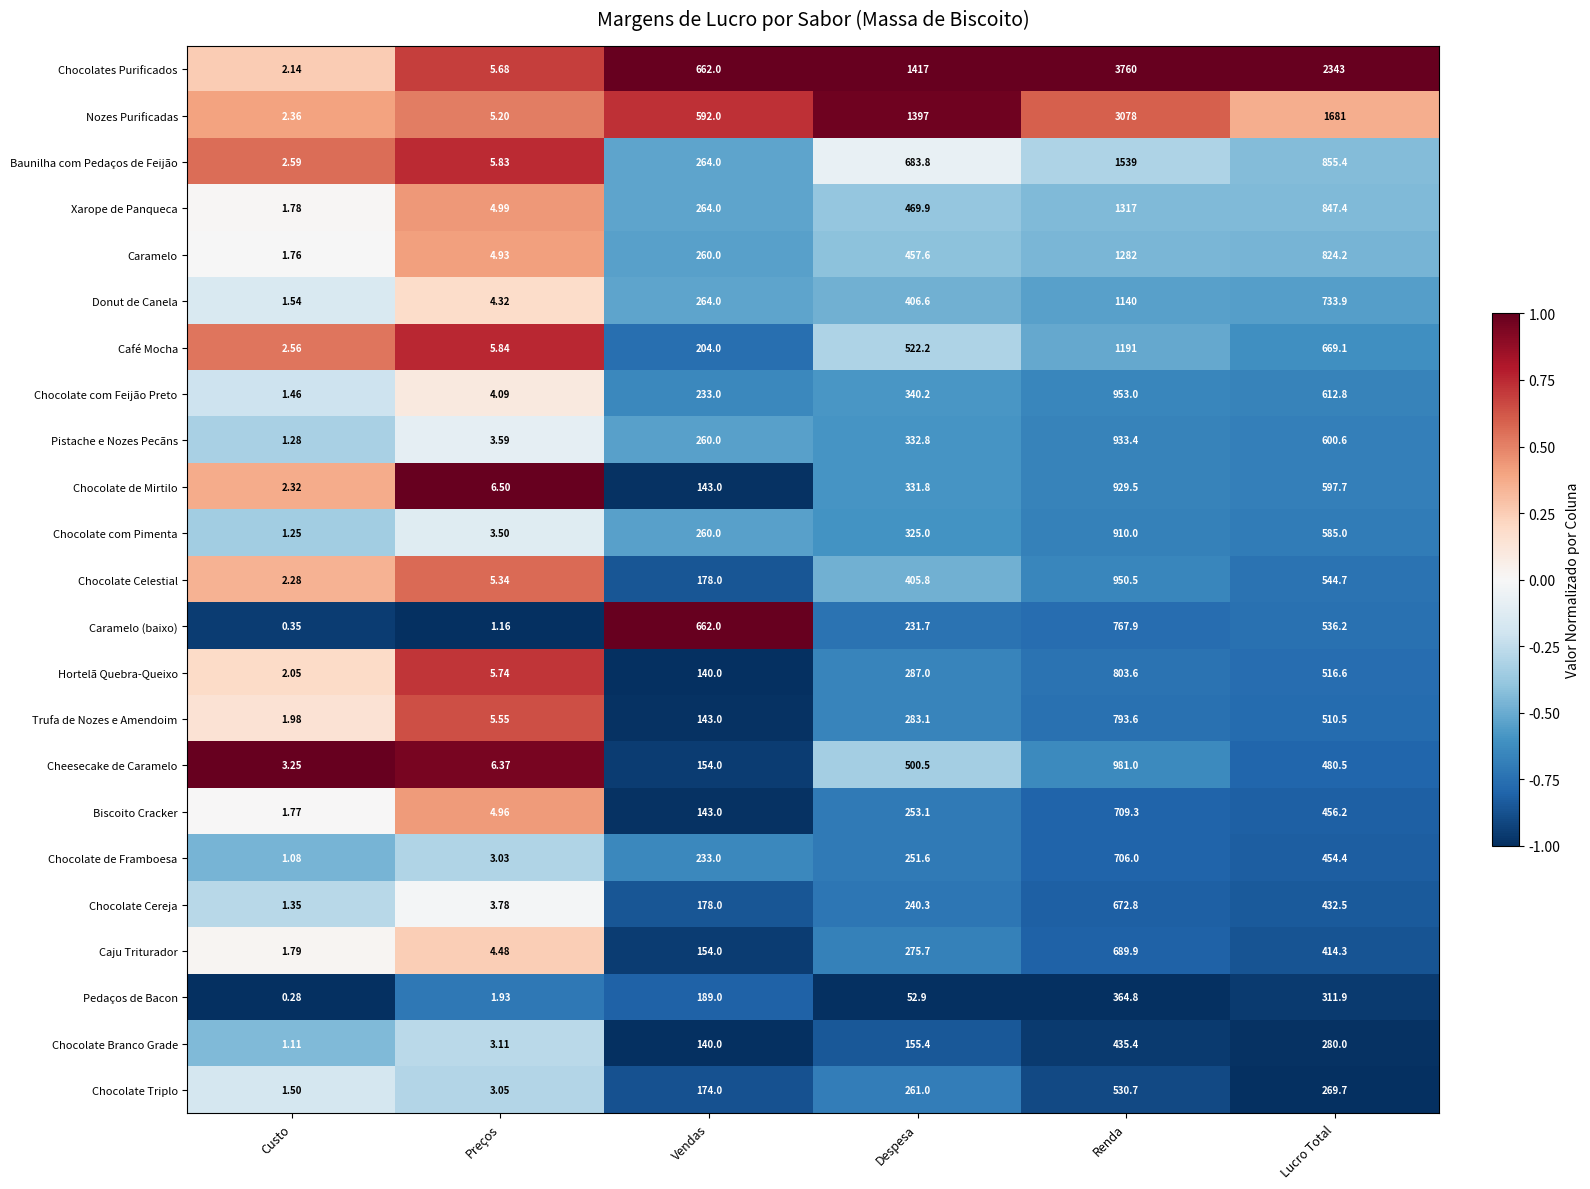

At which category is the sum across all series the highest?

Renda